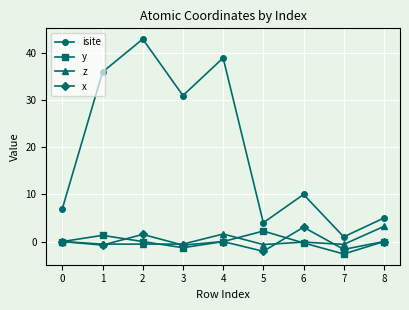

How many categories are shown in the chart?

9